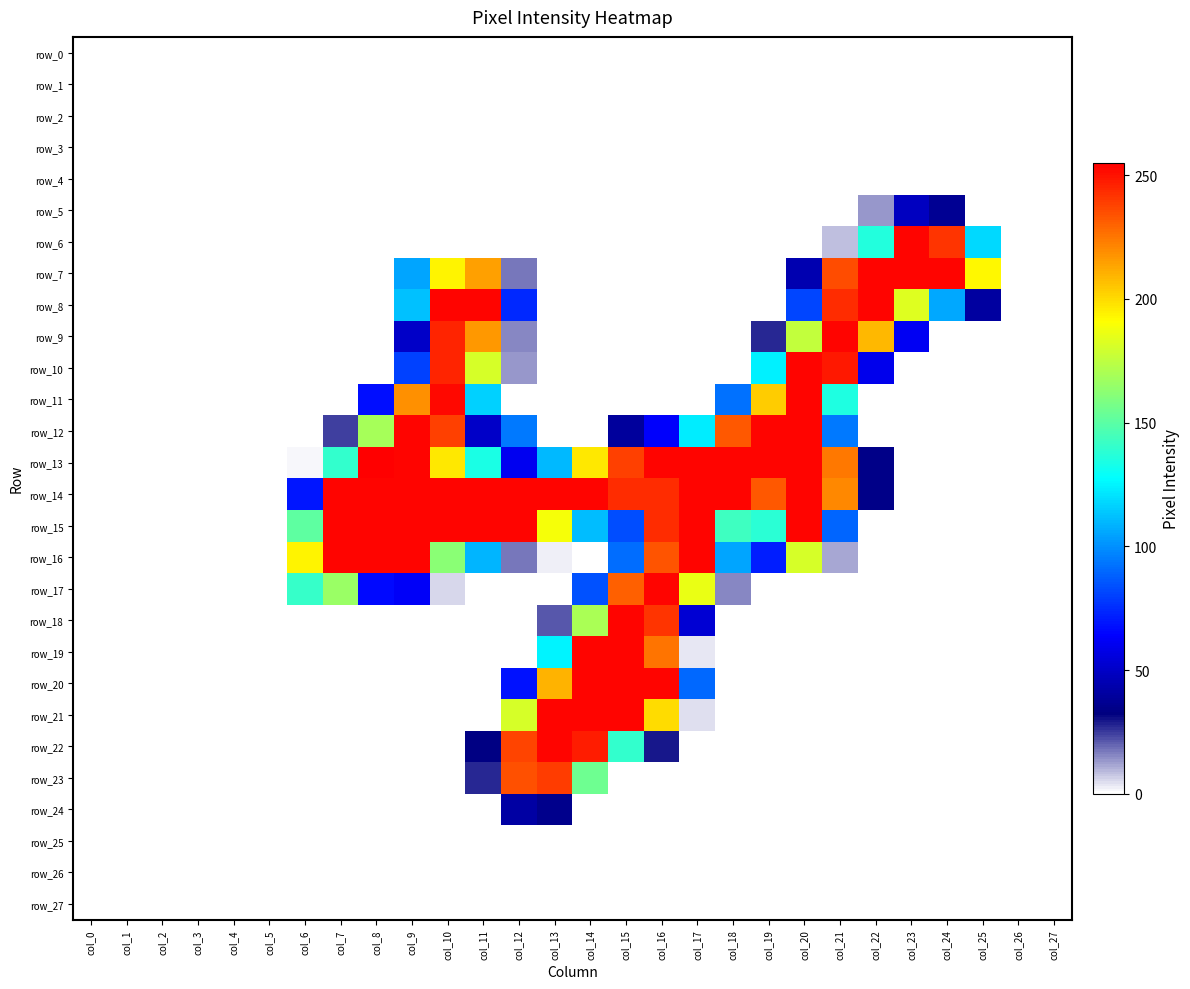

True or false: row_12 has a value of 105 at col_19.

False